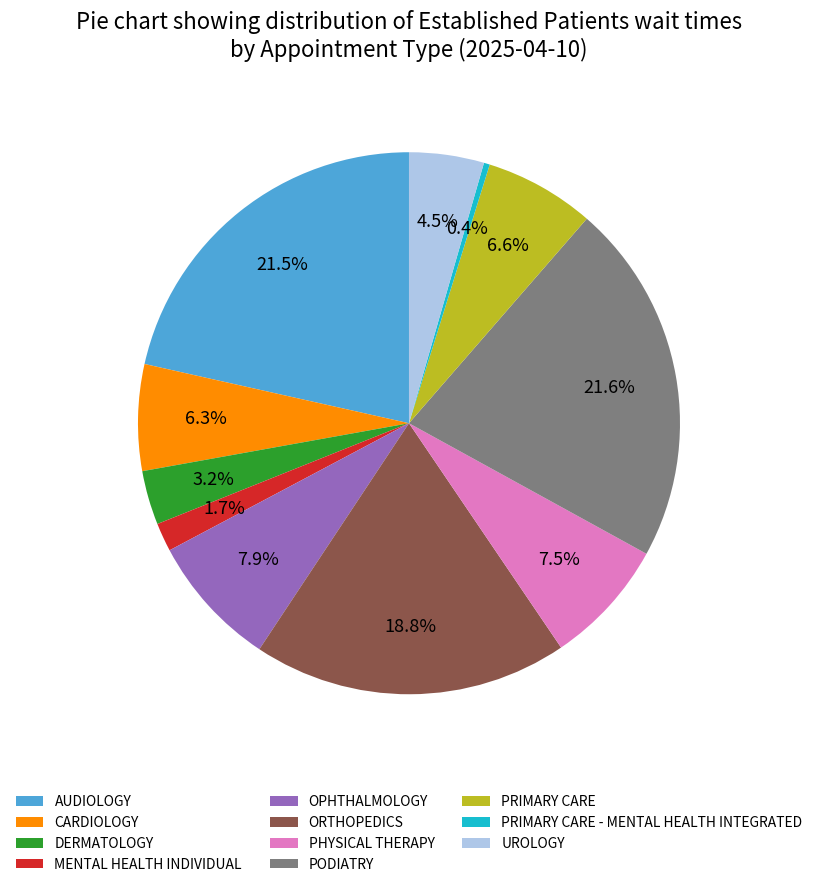

Is PODIATRY the majority of the pie?

No